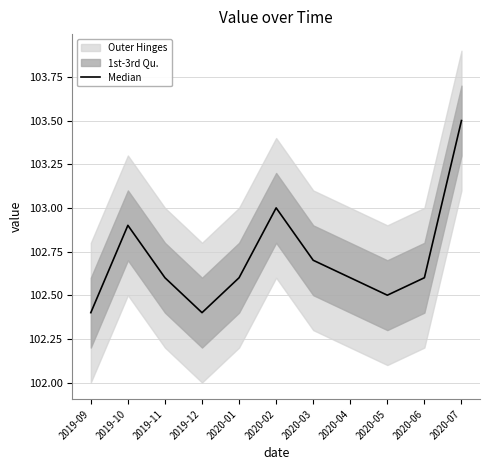

What is the value of the 11th point from the left?

103.5